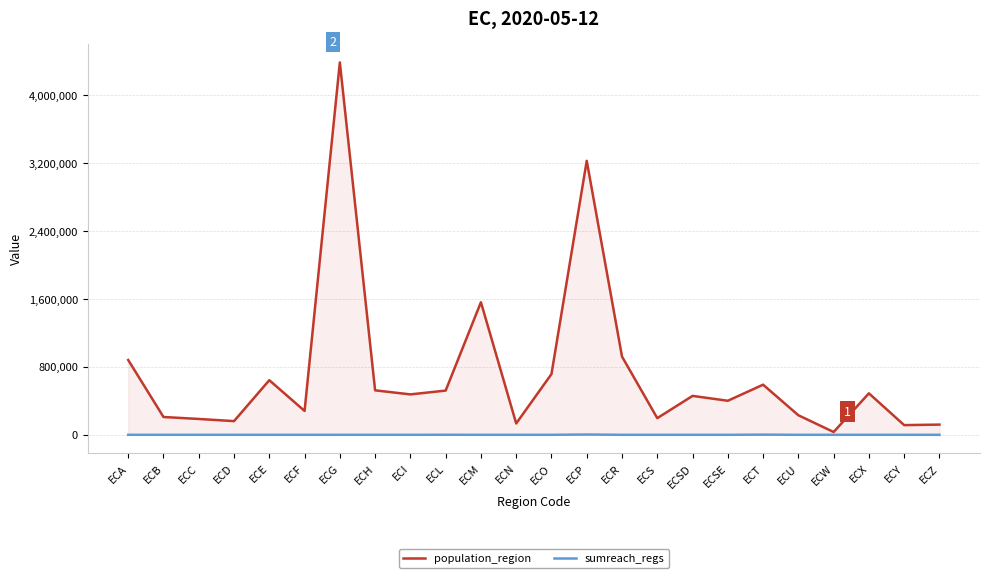

What is the value of the population_region point at the 4th from the left?

161338